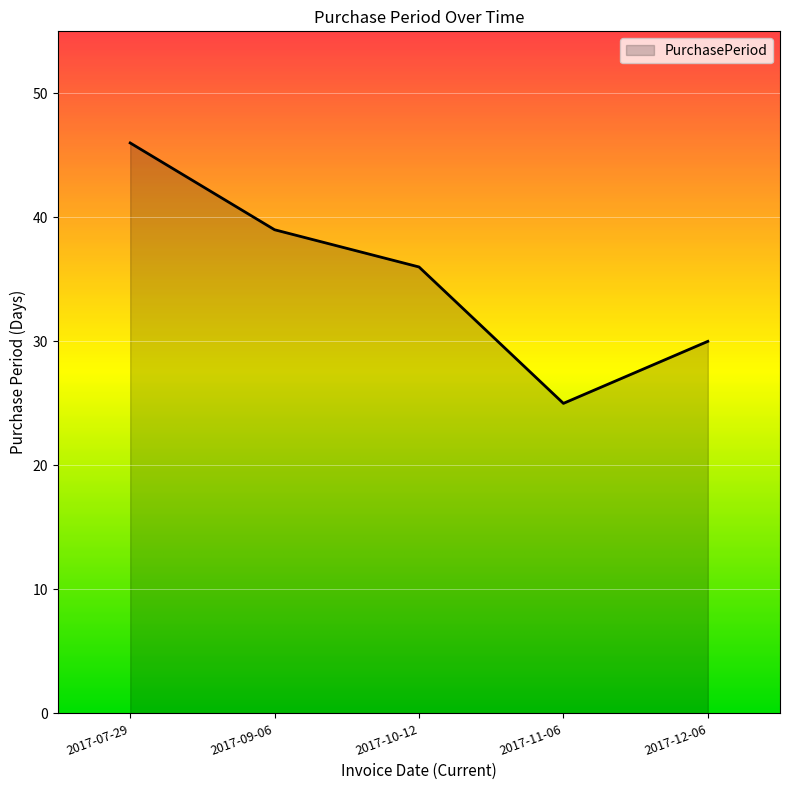

Which has a higher value, 2017-07-29 or 2017-10-12?

2017-07-29